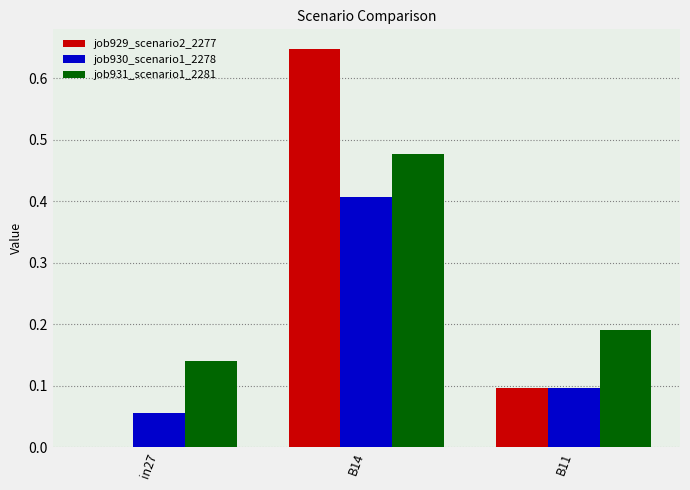

Which series changed the most between in27 and B11?

job929_scenario2_2277